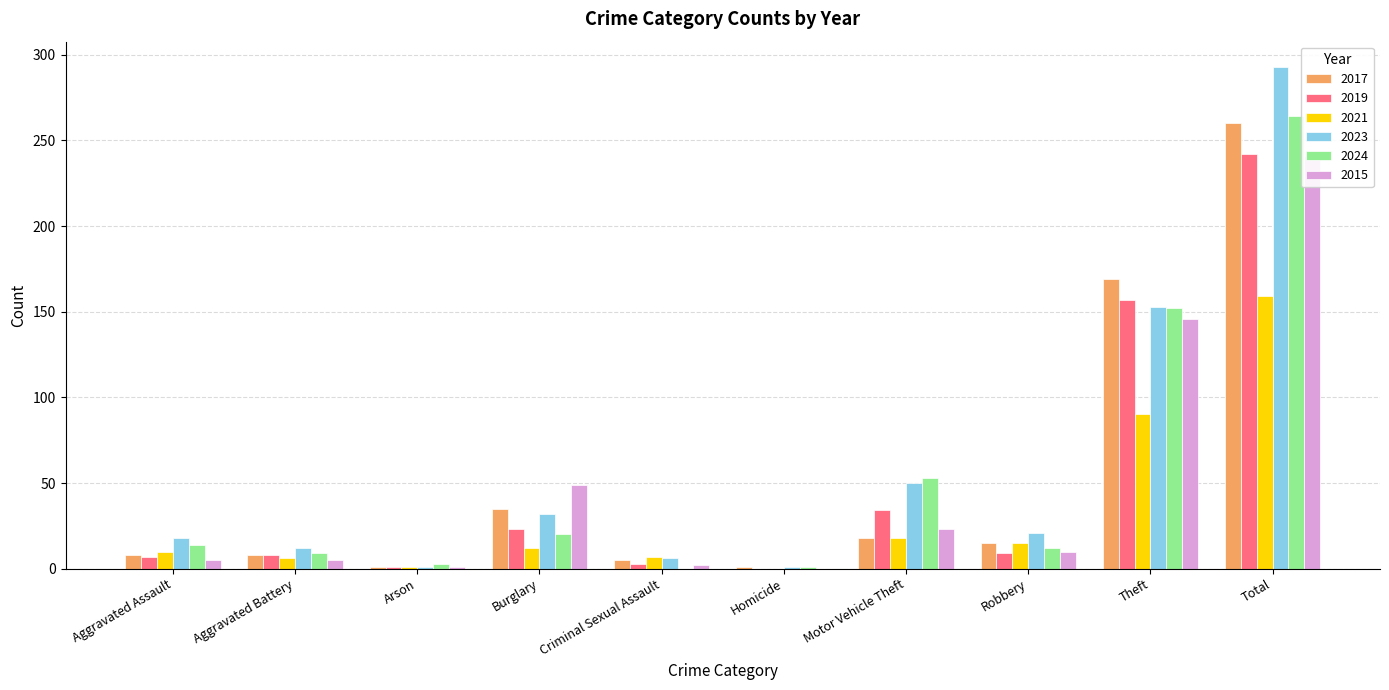

What is the difference between the 2019 values at Homicide and Aggravated Assault?

7